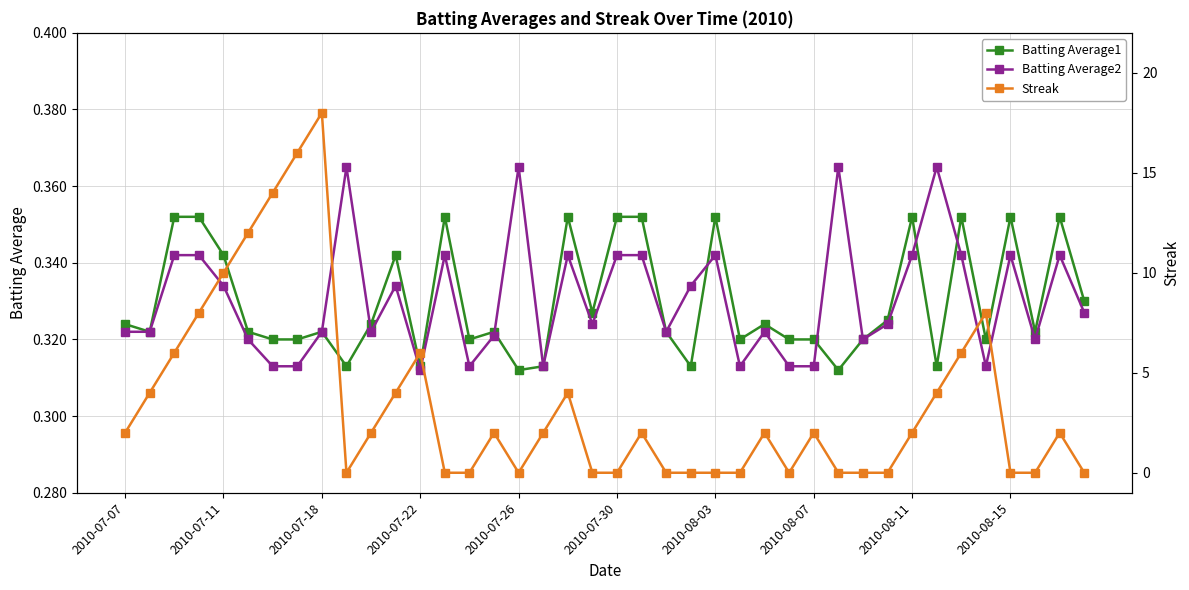

How many Batting Average2 values are between 0 and 1?

40